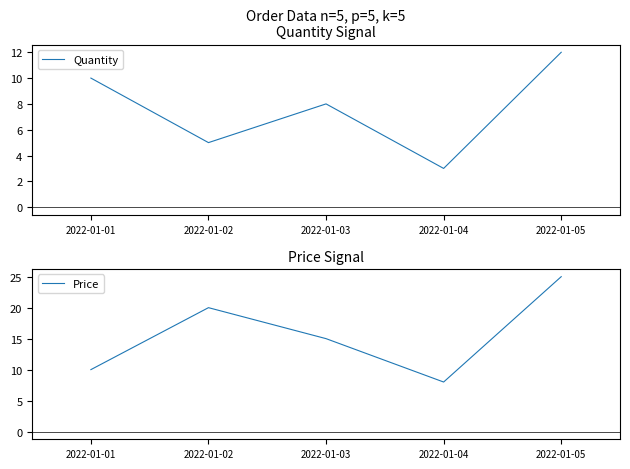

What is the difference between the maximum and second lowest values in the Quantity series?

7